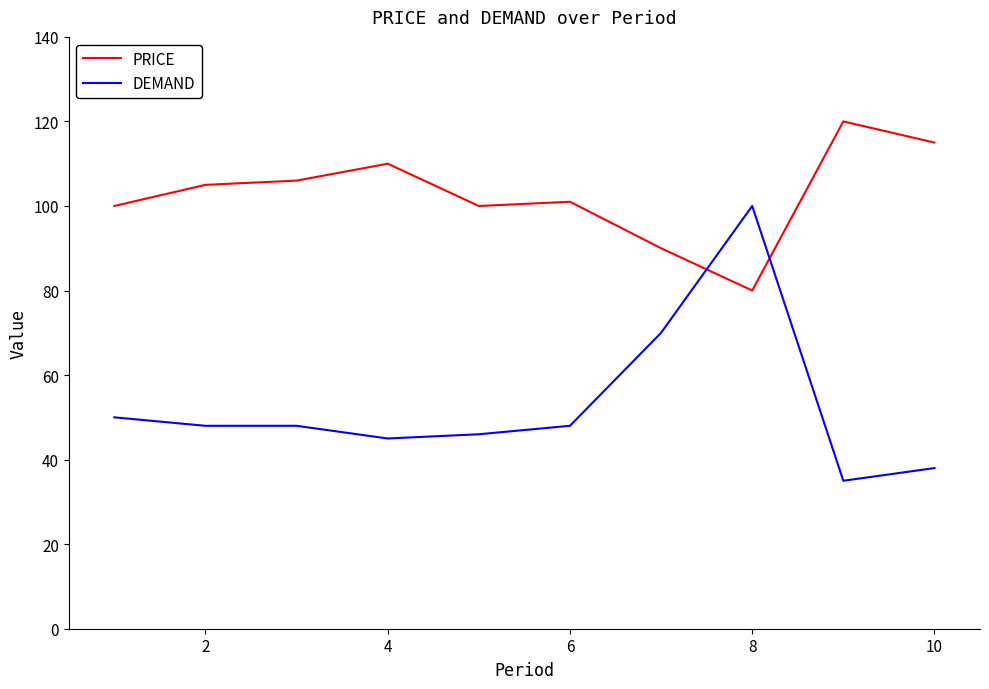

What is the highest value of the DEMAND series?

100